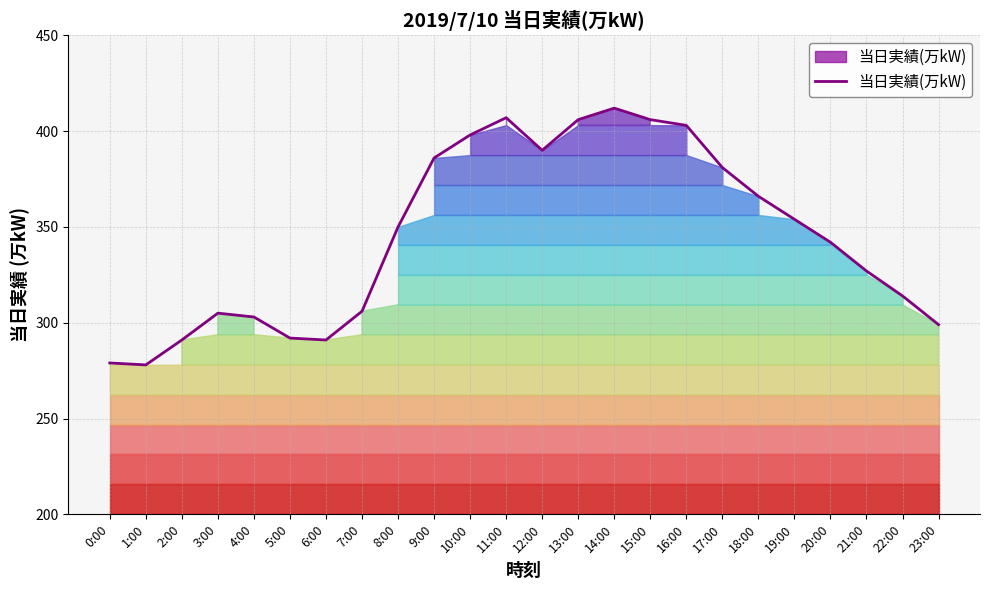

Reading left to right, list all the values displayed in this chart.

0:00=279	1:00=278	2:00=291	3:00=305	4:00=303	5:00=292	6:00=291	7:00=306	8:00=350	9:00=386	10:00=398	11:00=407	12:00=390	13:00=406	14:00=412	15:00=406	16:00=403	17:00=381	18:00=366	19:00=354	20:00=342	21:00=327	22:00=314	23:00=299